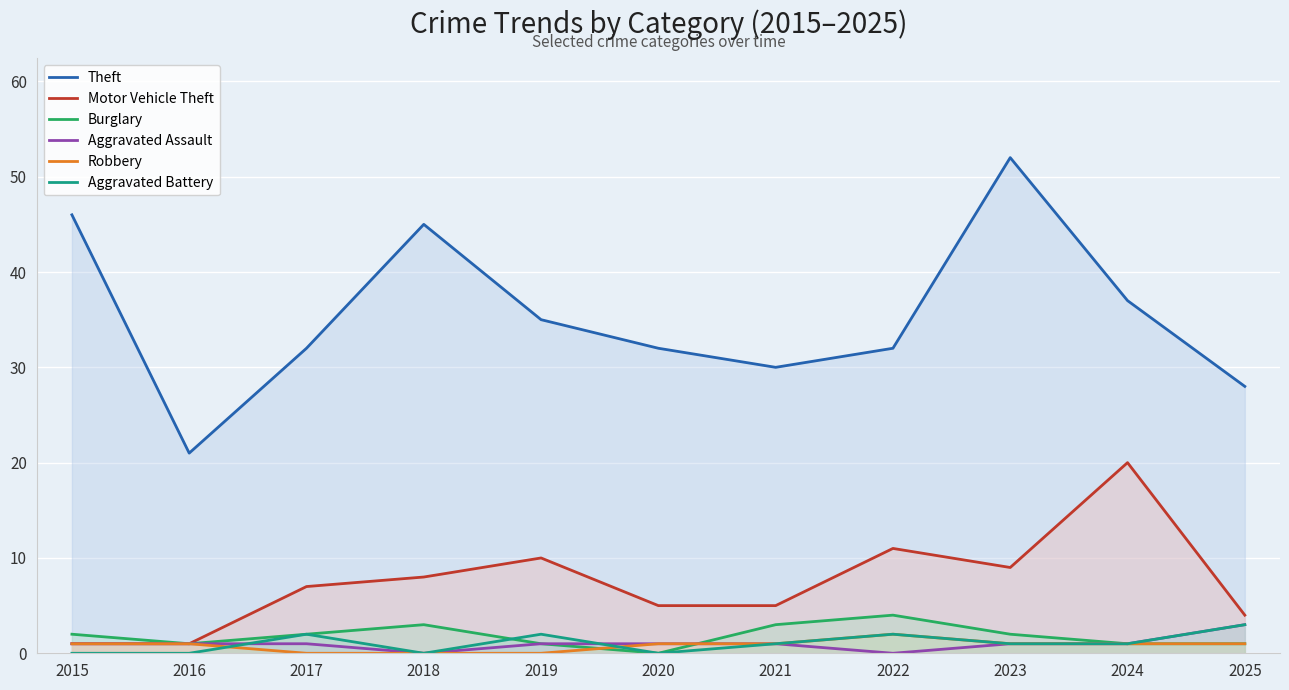

What value does the Theft series have at 2023, to the nearest 5?

50